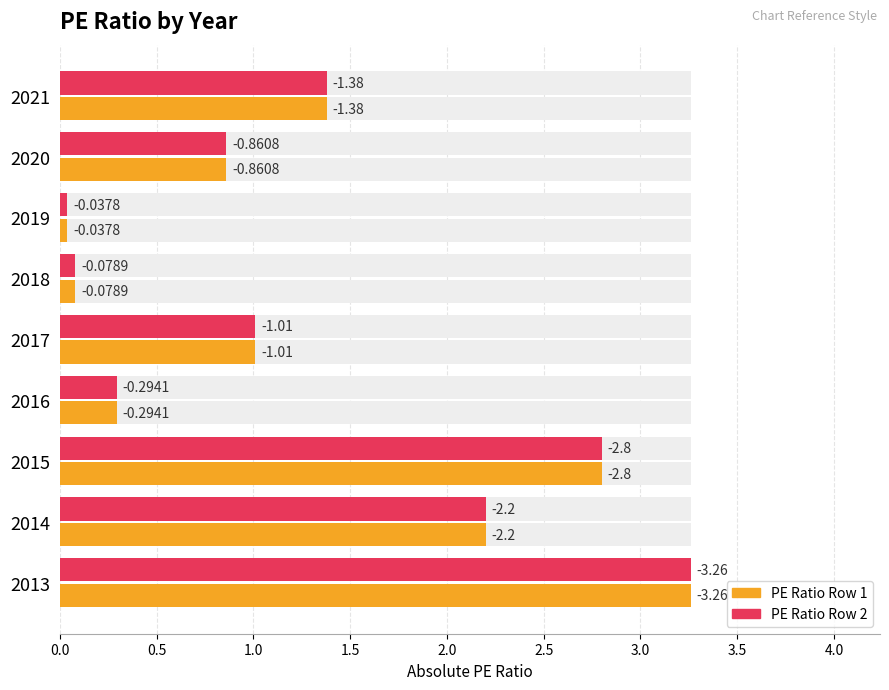

The PE Ratio (abs) series shows 2.2 at 2014. True or false?

True